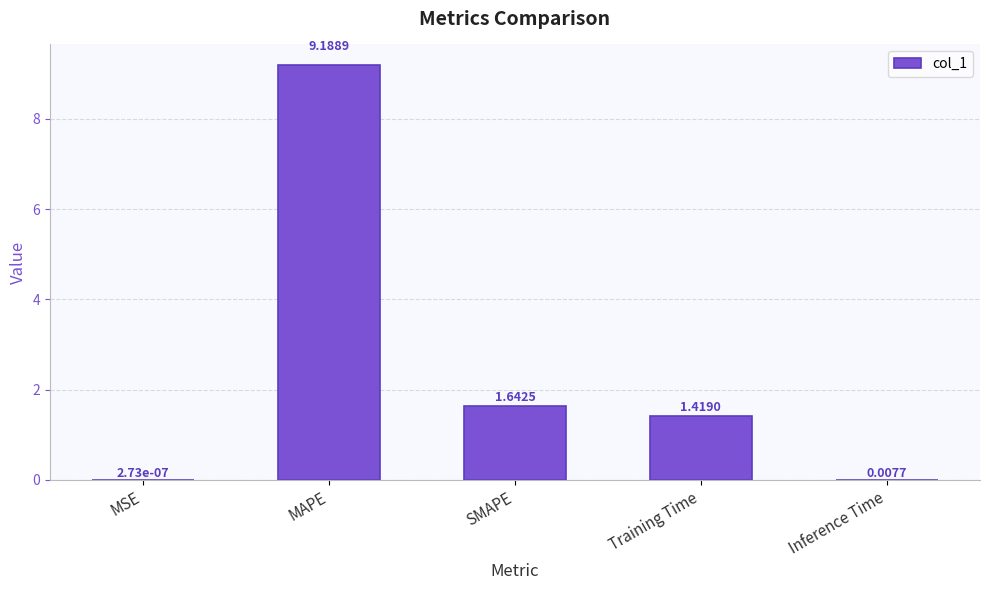

What is the sum of the values at SMAPE and MAPE?

10.8